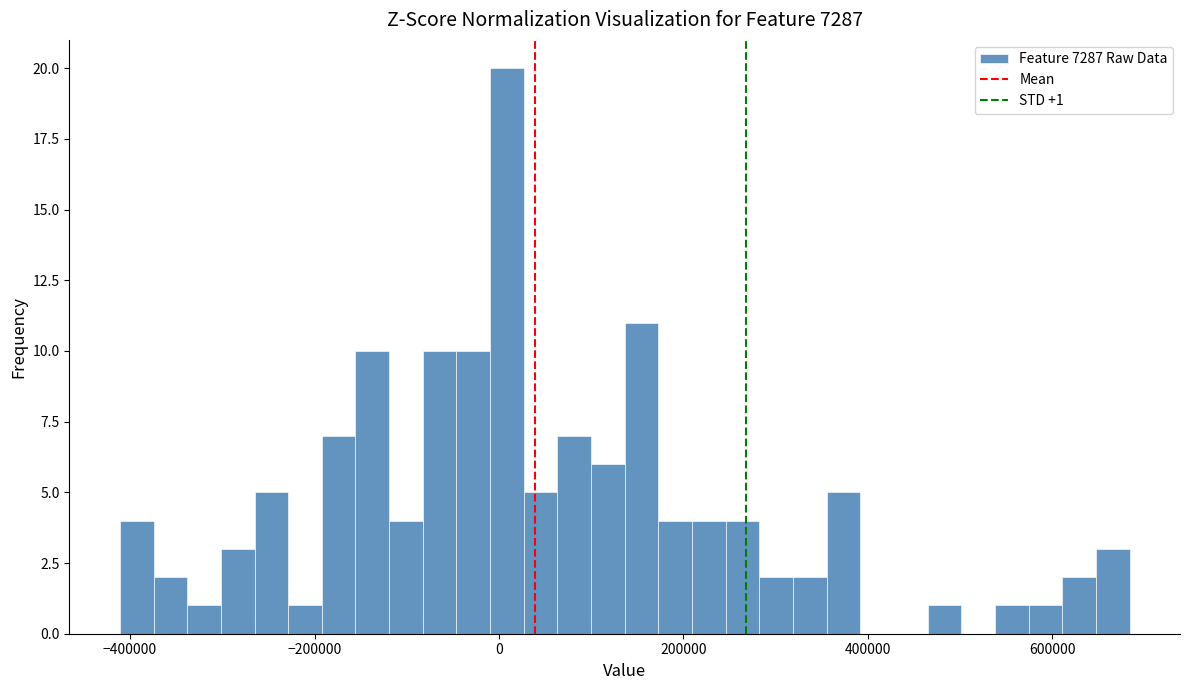

Read against the x-axis, roughly where is the centre of the tallest bar?

0